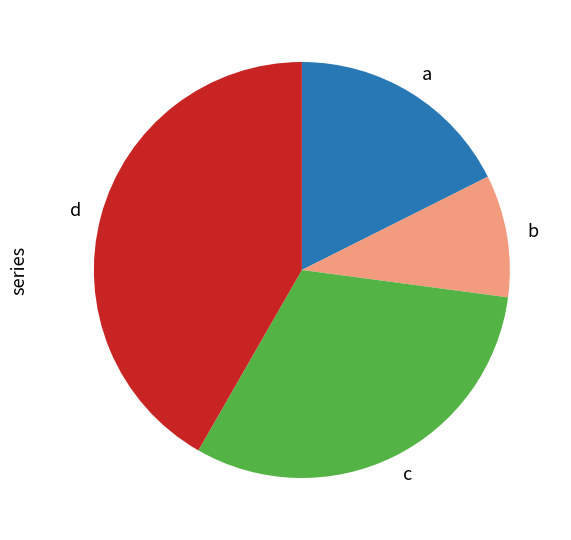

Count the number of slices in the pie.

4